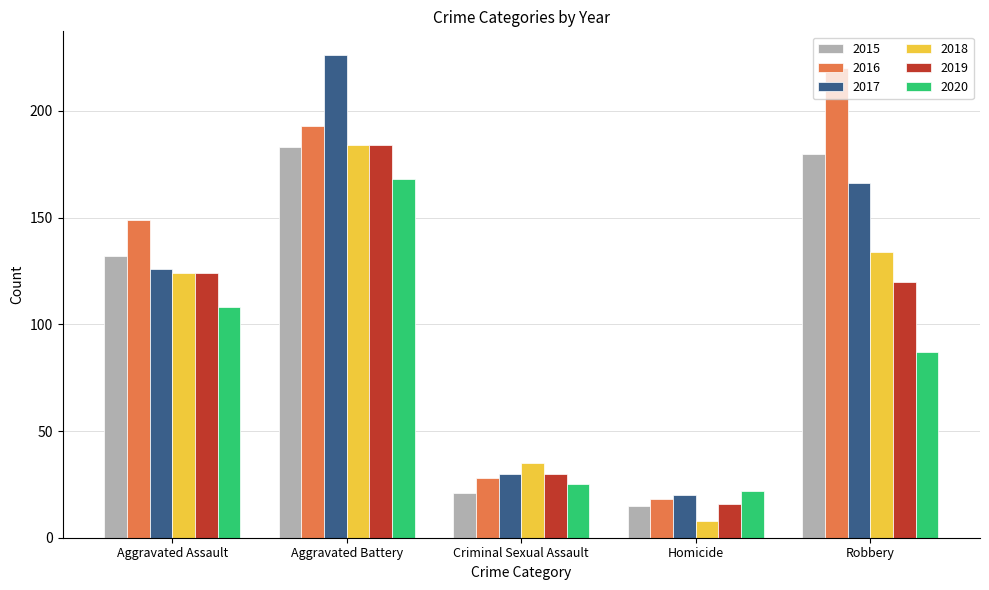

Reading left to right, list all the values displayed in this chart.

2015: 132	183	21	15	180
2016: 149	193	28	18	220
2017: 126	226	30	20	166
2018: 124	184	35	8	134
2019: 124	184	30	16	120
2020: 108	168	25	22	87